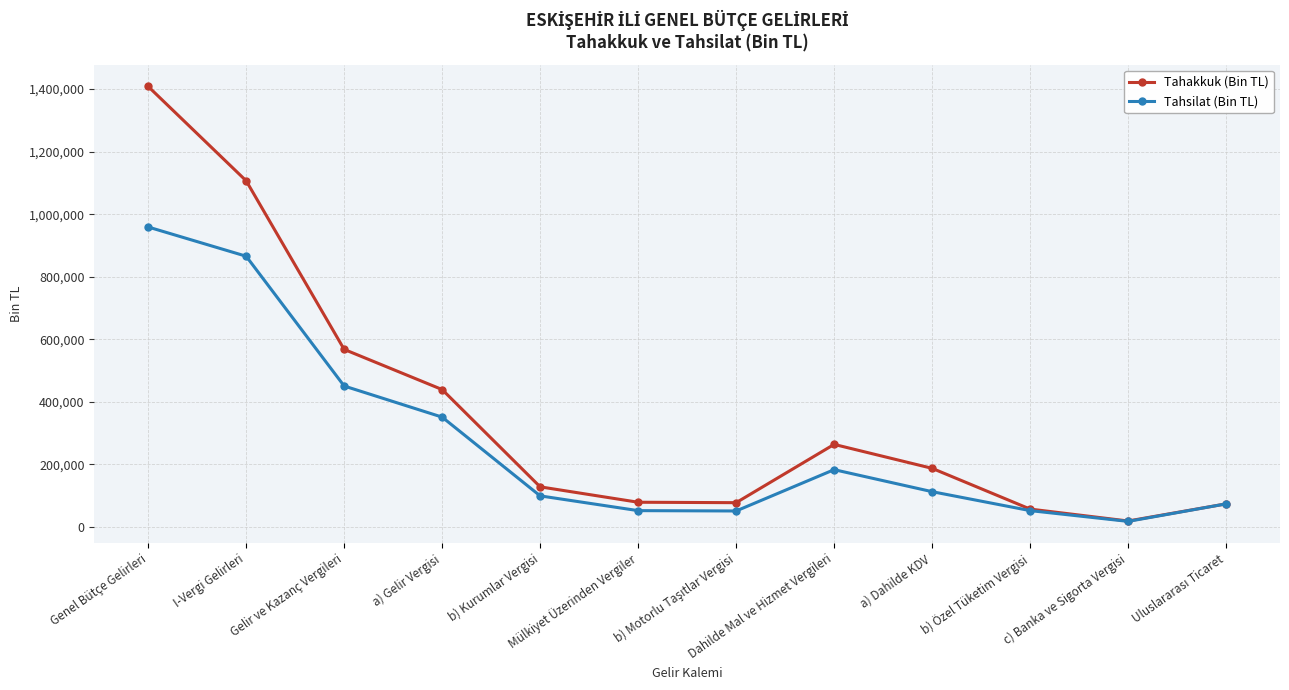

What is the maximum value shown in the chart?

1408344